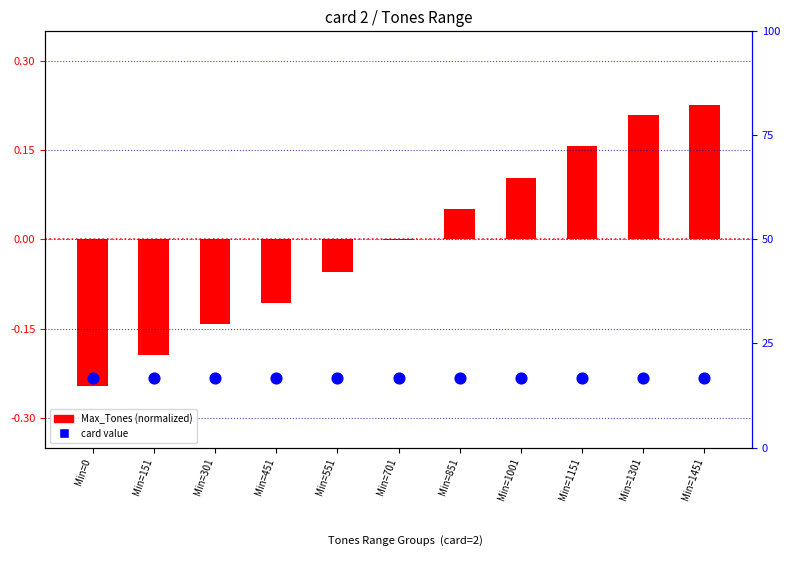

At which category is the sum across all series the highest?

Min=1451